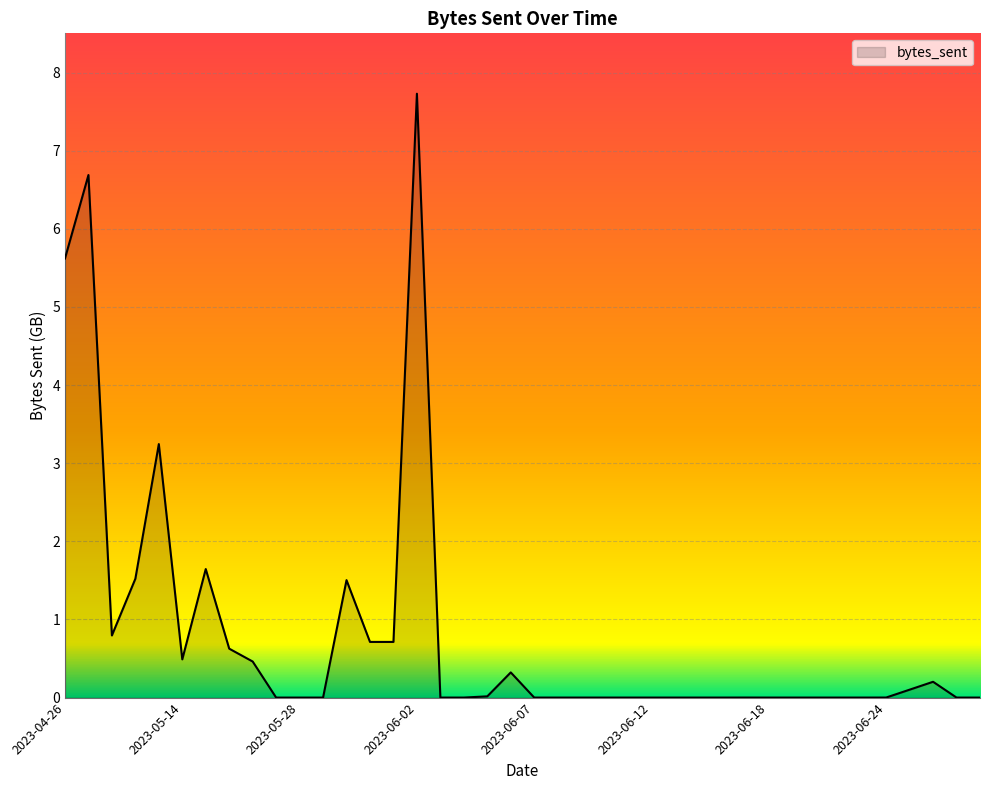

True or false: the data has more than 1 interior local peaks.

True